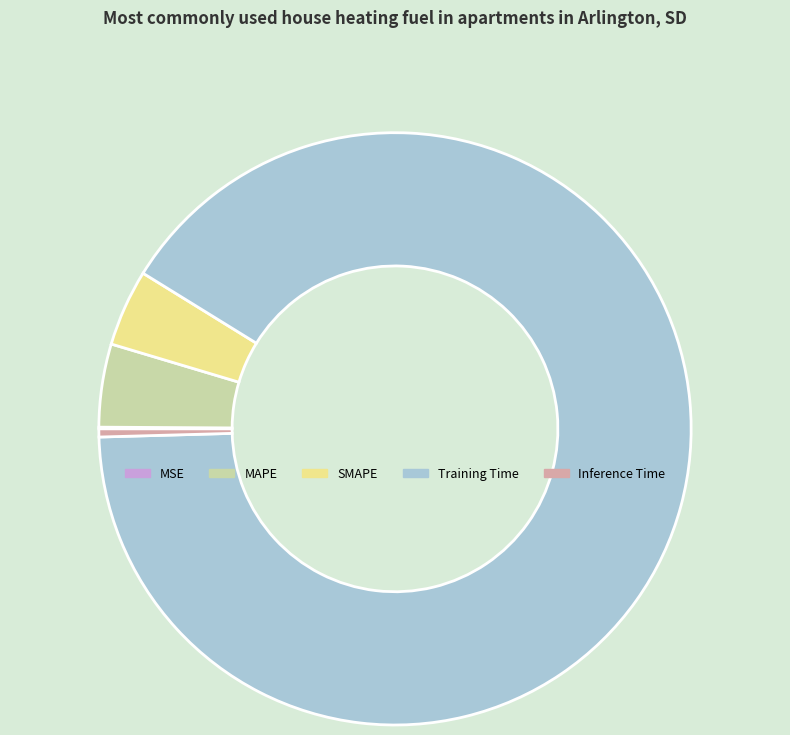

Combined, do MAPE and Training Time account for over 50%?

Yes